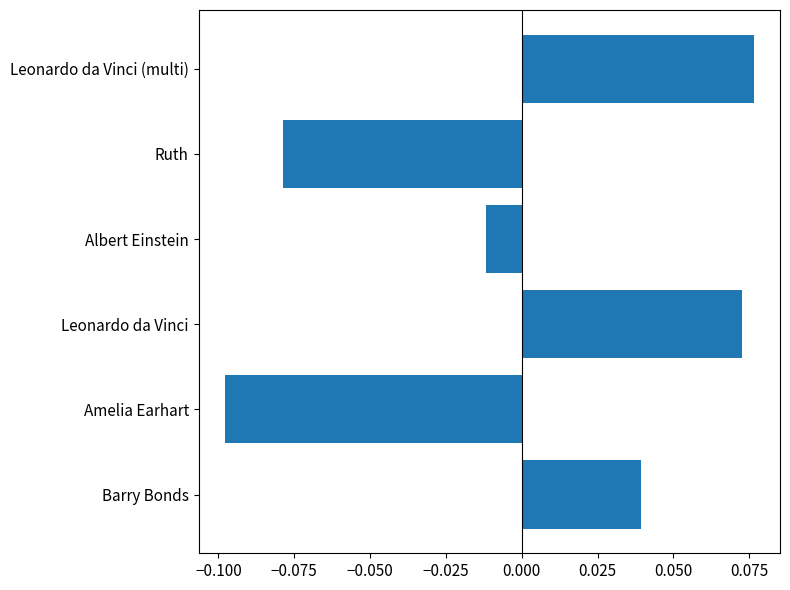

Which label corresponds to the smallest value in the chart?

Amelia Earhart